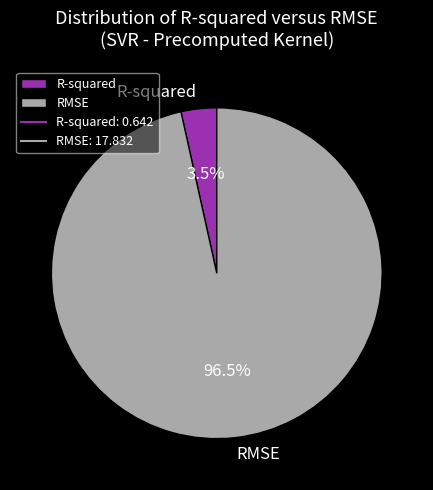

To the nearest percent, what is the difference between the largest and smallest slice percentages?

93%